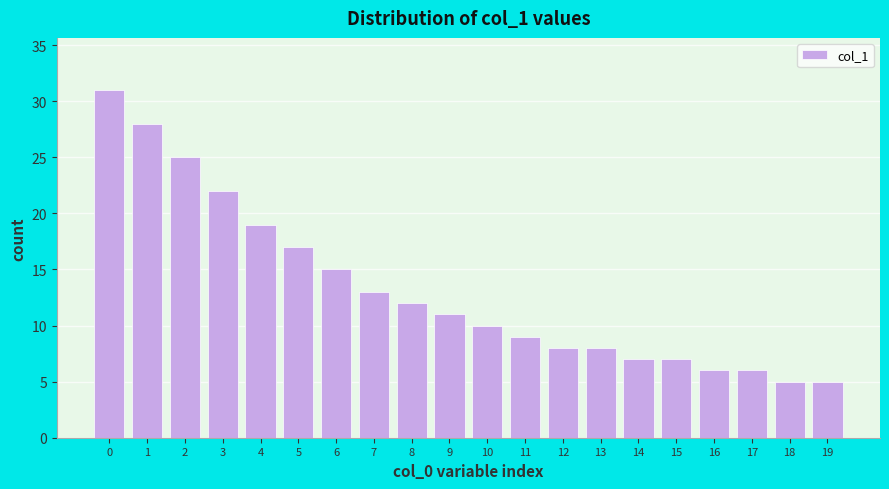

Reading left to right, extract all data points from this chart.

0=31	1=28	2=25	3=22	4=19	5=17	6=15	7=13	8=12	9=11	10=10	11=9	12=8	13=8	14=7	15=7	16=6	17=6	18=5	19=5